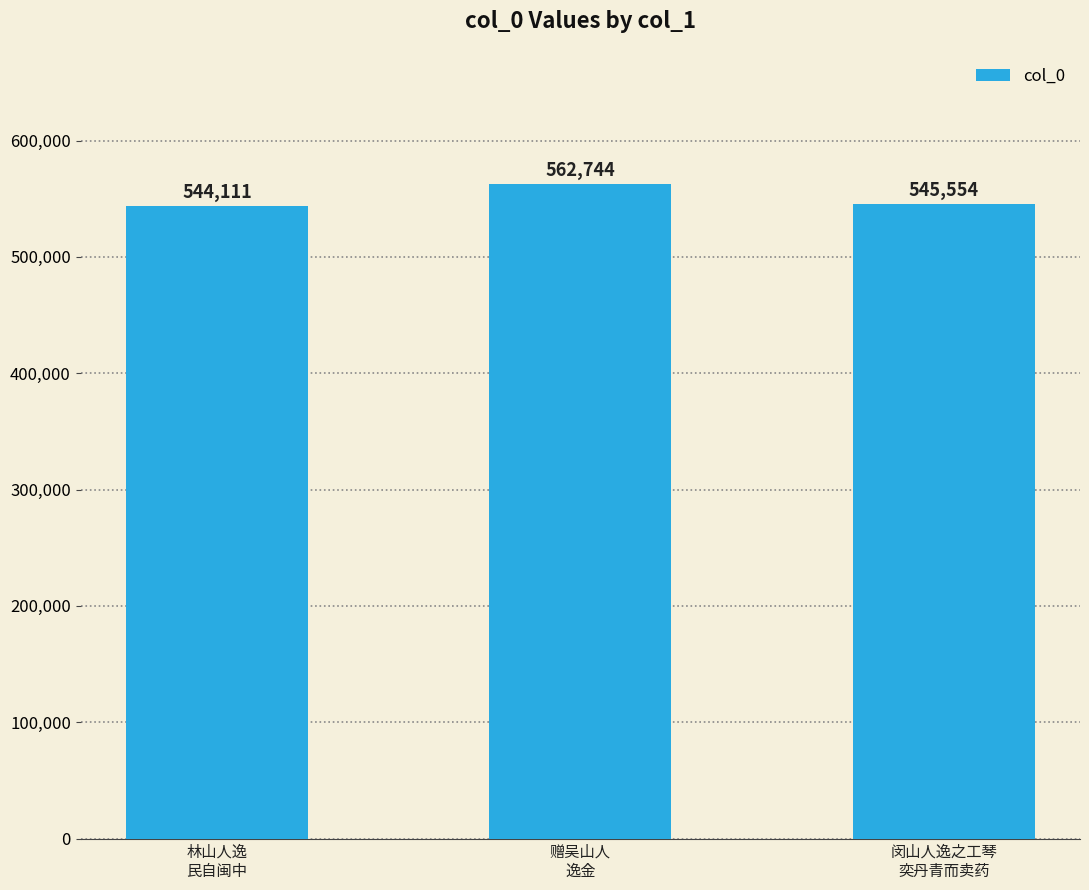

What is the smallest value displayed?

544111